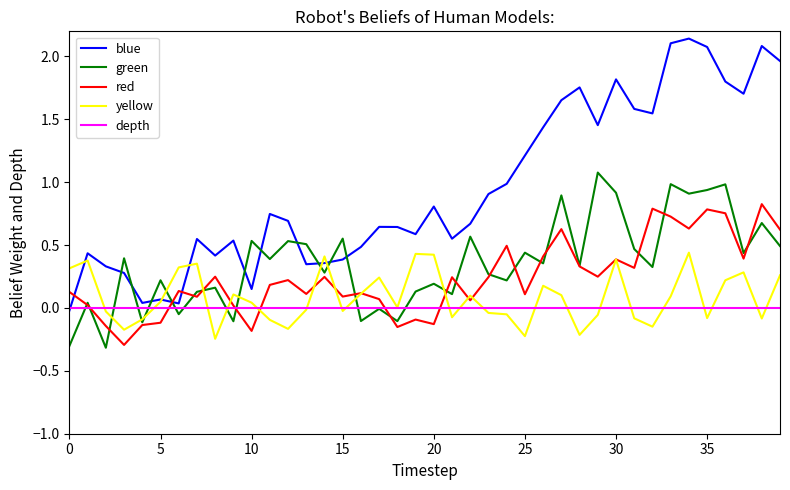

True or false: blue and green intersect in this chart.

True